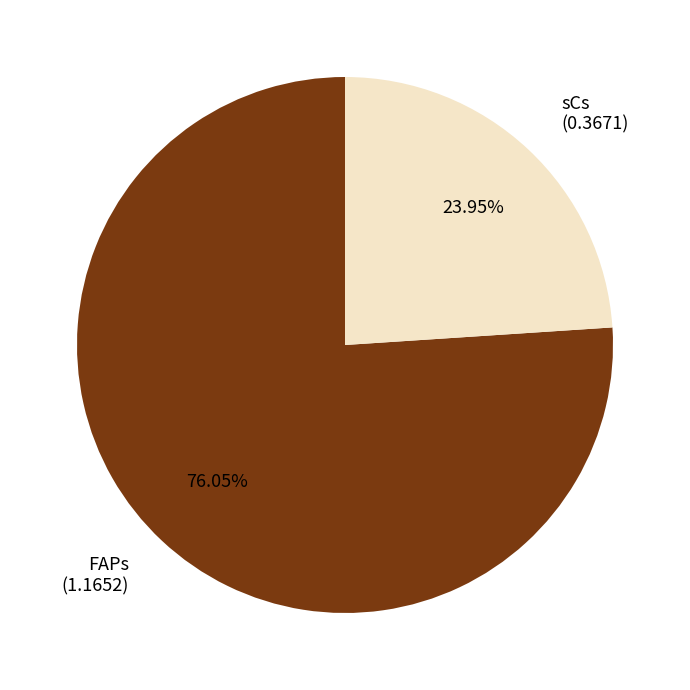

How many slices are in this pie chart?

2